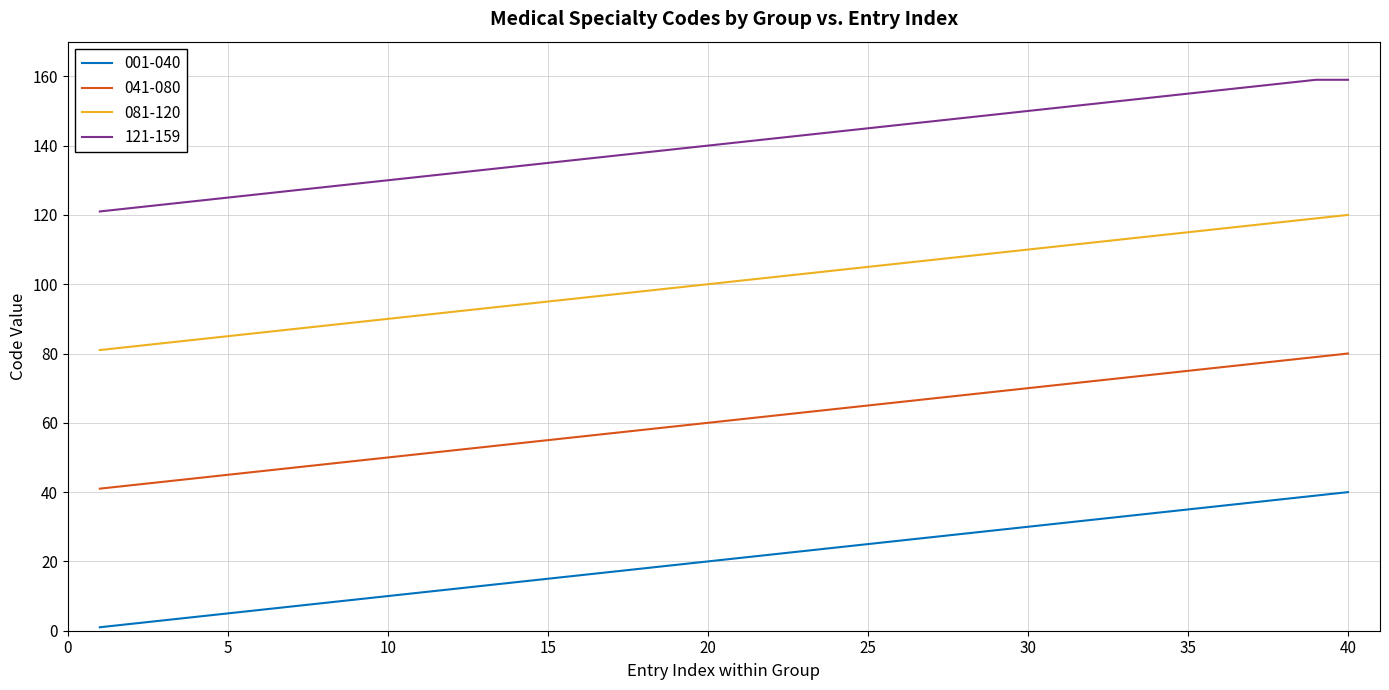

What are all the series names shown in the legend?

001-040, 041-080, 081-120, 121-159